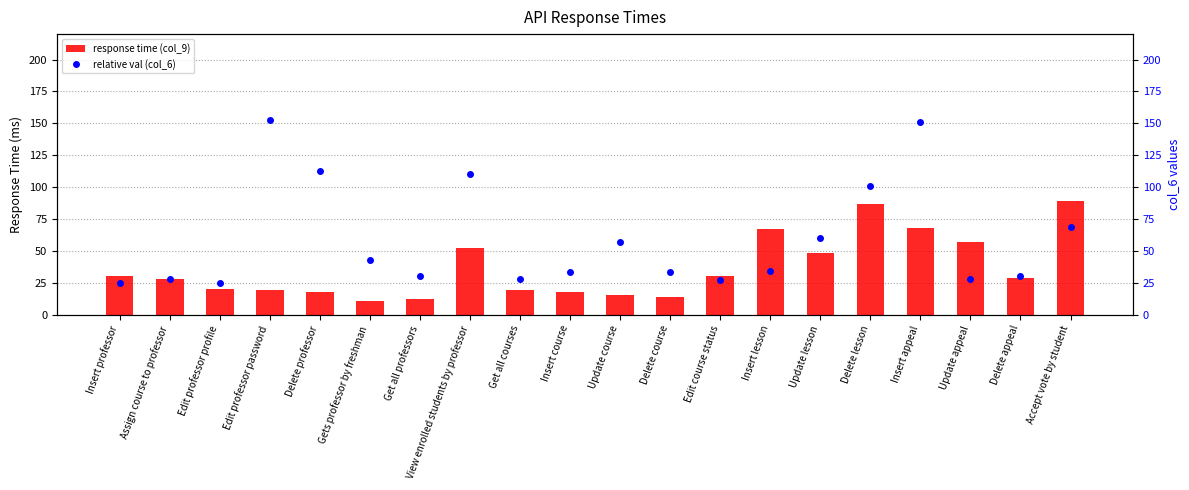

Is it true that col_9 (response time) equals 32 at Insert course?

False